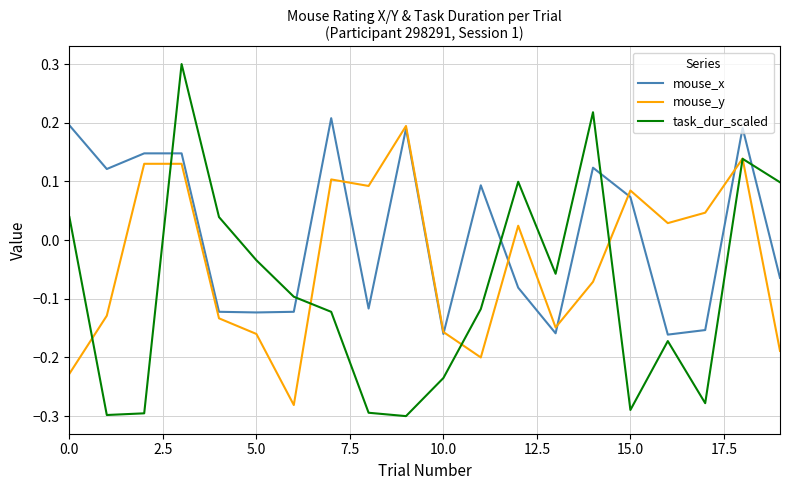

Which series has the largest range (max minus min)?

task_dur_scaled